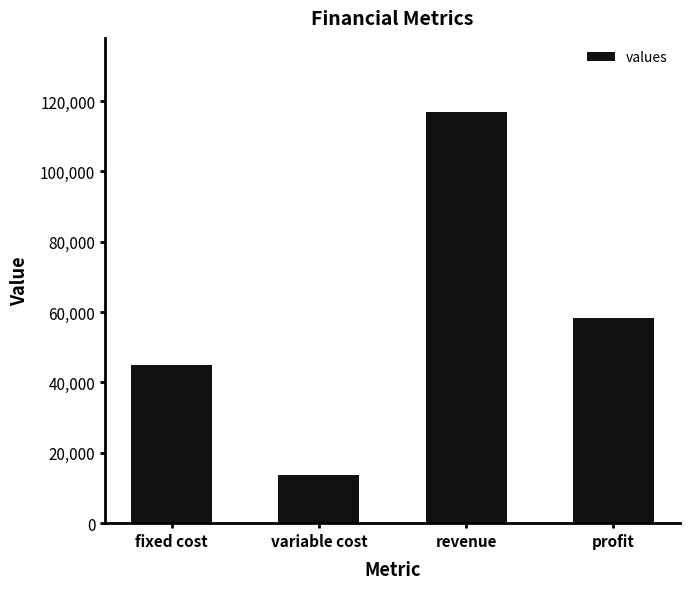

Reading left to right, what are all the values shown in this chart?

fixed cost=45000.0	variable cost=13713.8	revenue=116905.5	profit=58191.7